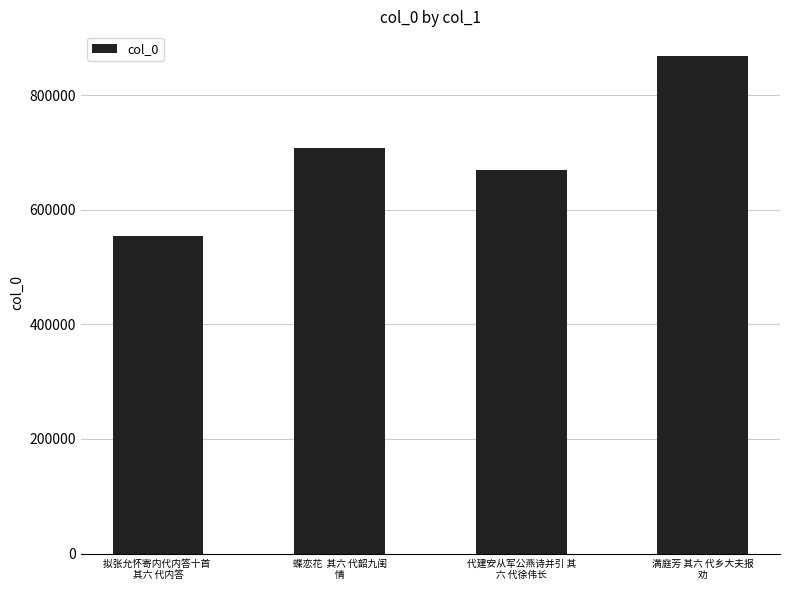

Between 拟张允怀寄内代内答十首 
其六 代内答 and 满庭芳 其六 代乡大夫报
劝, which is larger?

满庭芳 其六 代乡大夫报
劝